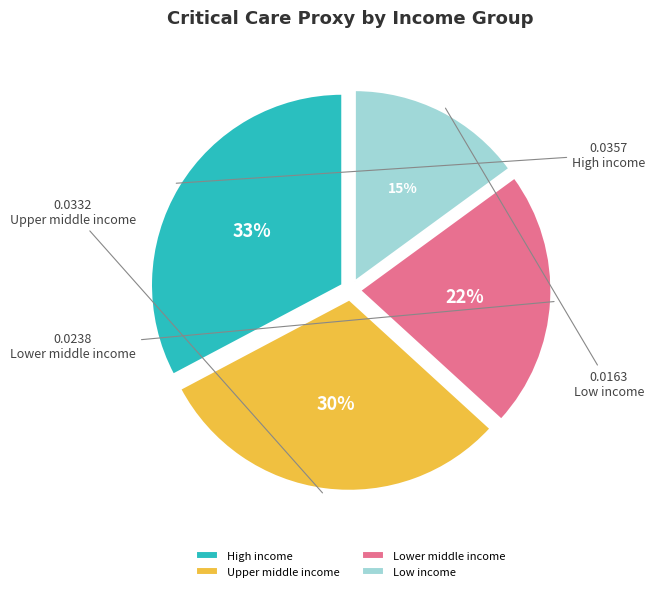

Count the number of slices in the pie.

4